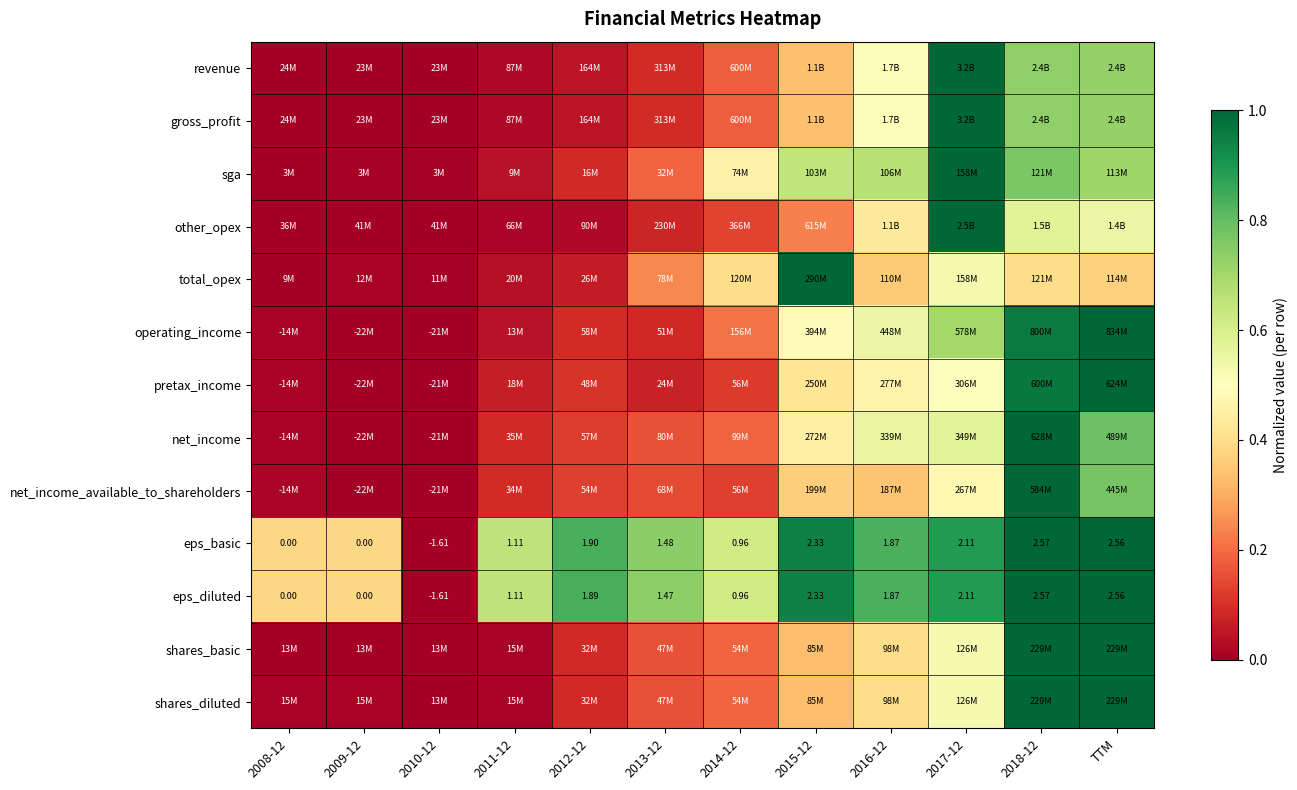

What is the total value across all series at 2009-12?

0.8